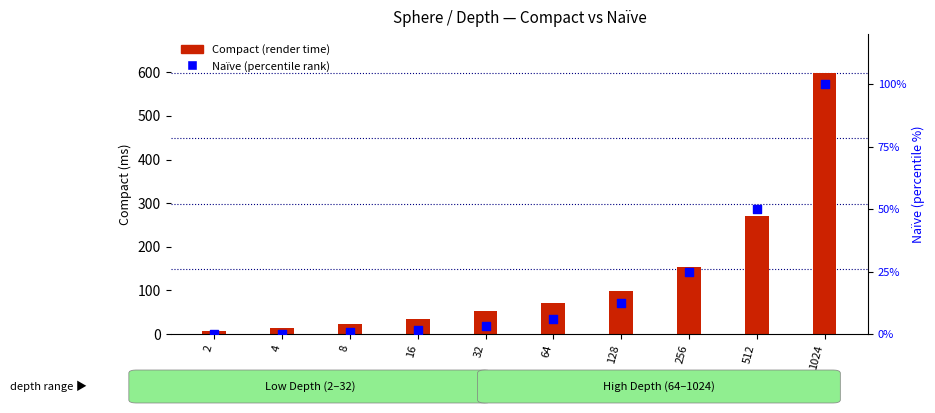

What is the total value across all series at 8?

23.8